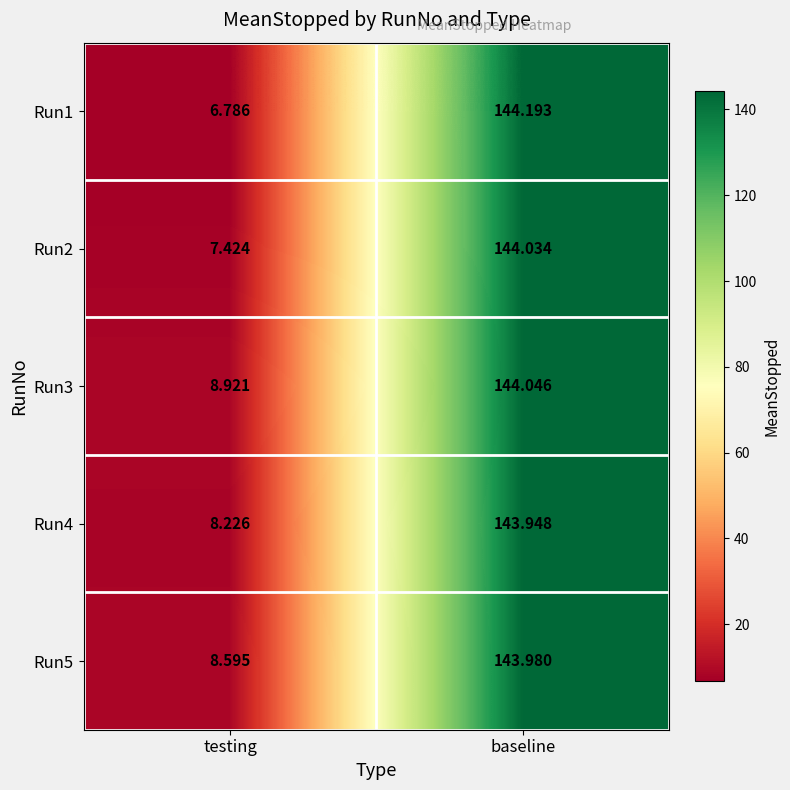

At testing, list the series in order from smallest to largest.

Run1, Run2, Run4, Run5, Run3